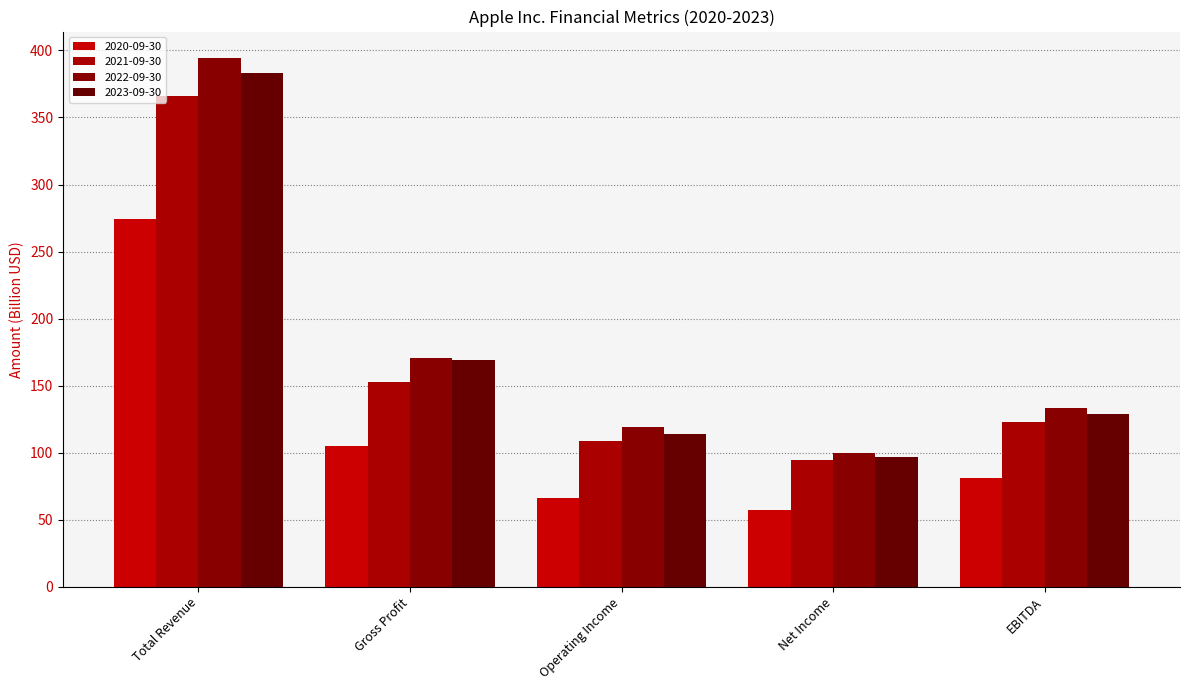

The 2022-09-30 series shows 83.0 at Operating Income. True or false?

False